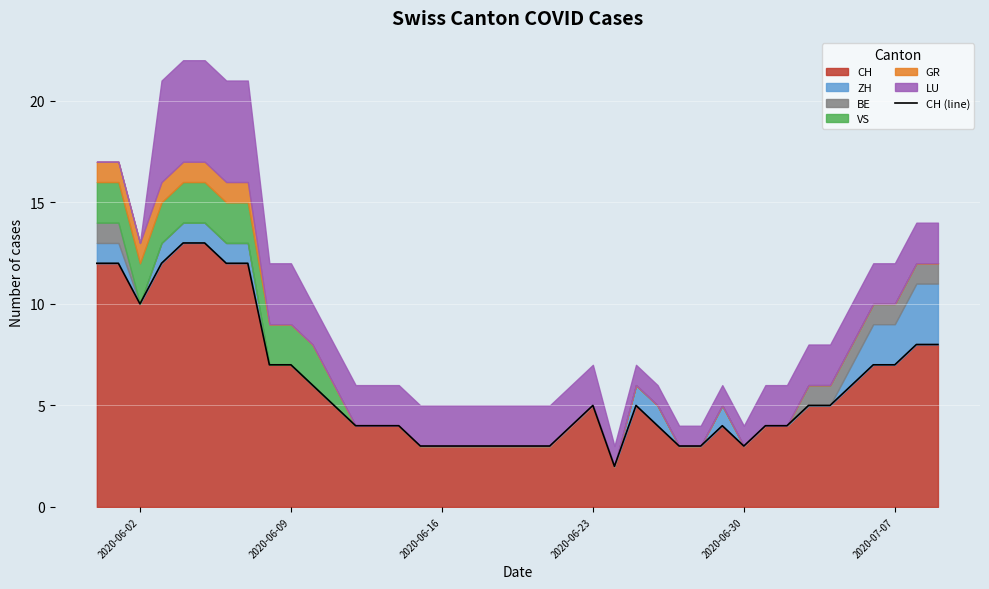

The CH series shows 12 at 2020-06-09. True or false?

False